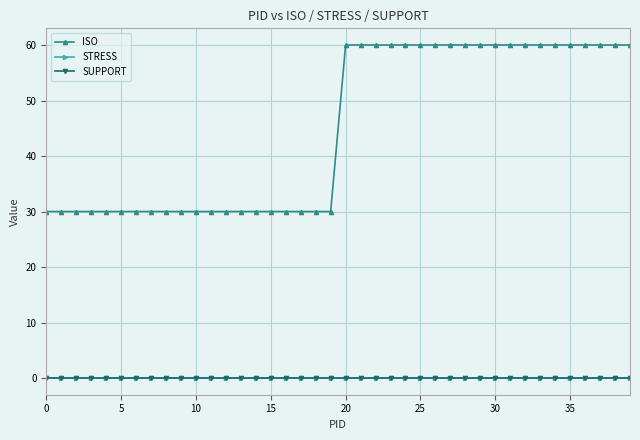

Does the chart have visible grid lines?

Yes